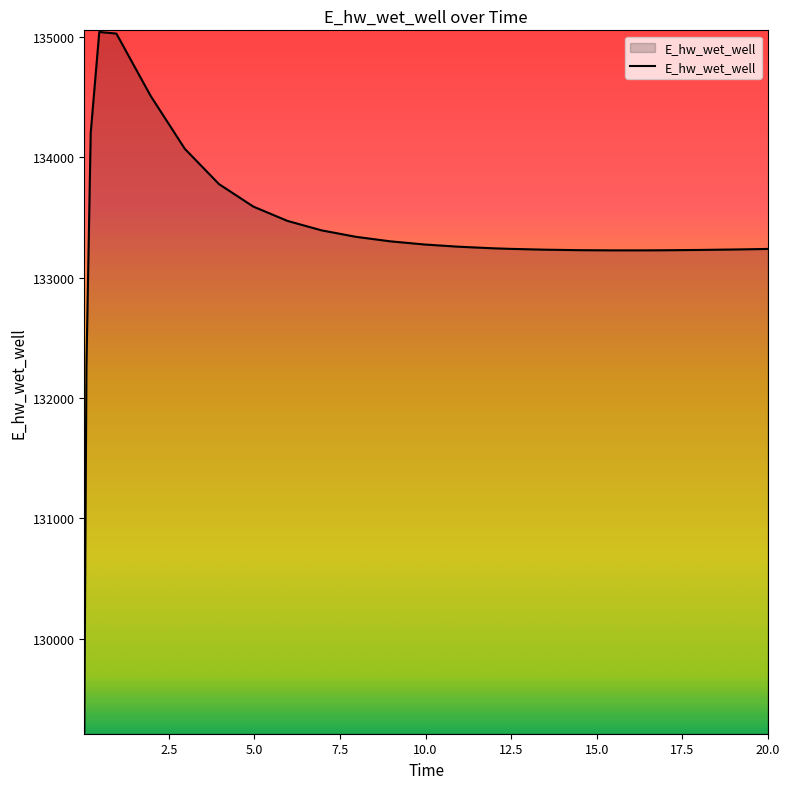

What is the maximum value shown in the chart?

135040.3